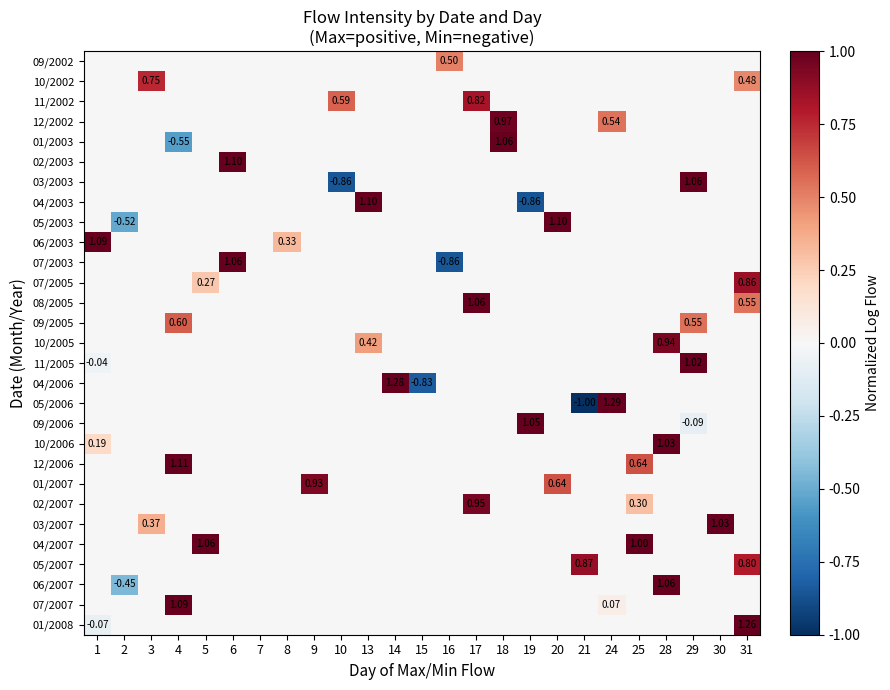

List the labels in order of 06/2007 value, smallest first.

2, 1, 3, 4, 5, 6, 7, 8, 9, 10, 13, 14, 15, 16, 17, 18, 19, 20, 21, 24, 25, 29, 30, 31, 28